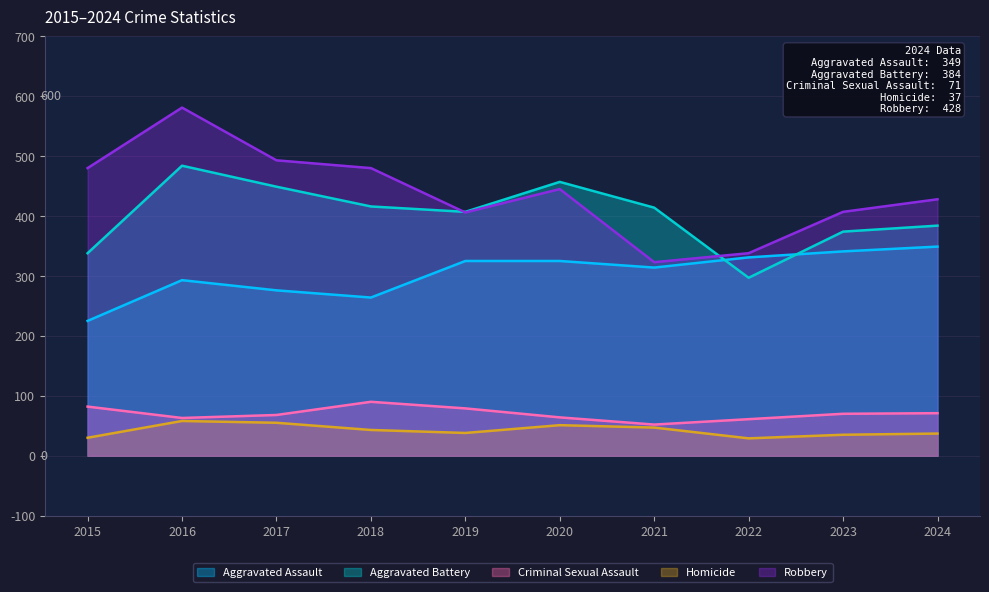

What is the difference between the highest and lowest values at 2015?

450